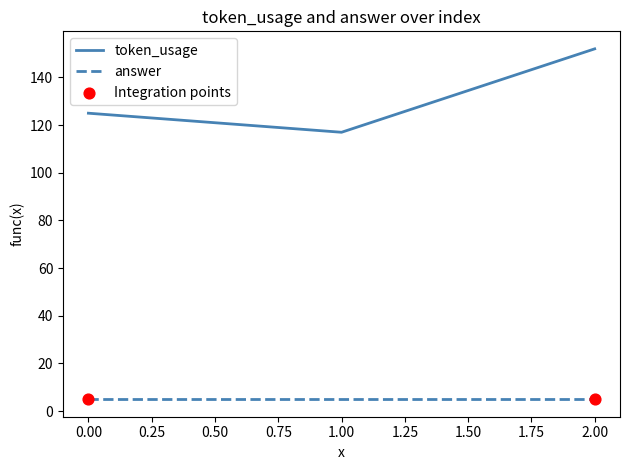

Which series has the widest spread of values?

token_usage